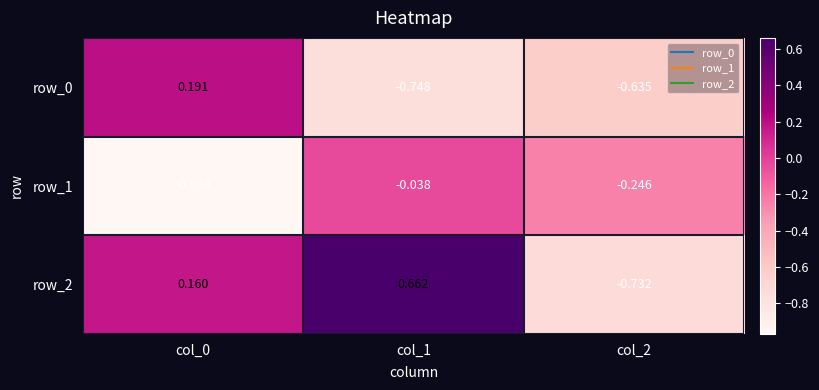

What is the greatest value displayed?

0.7